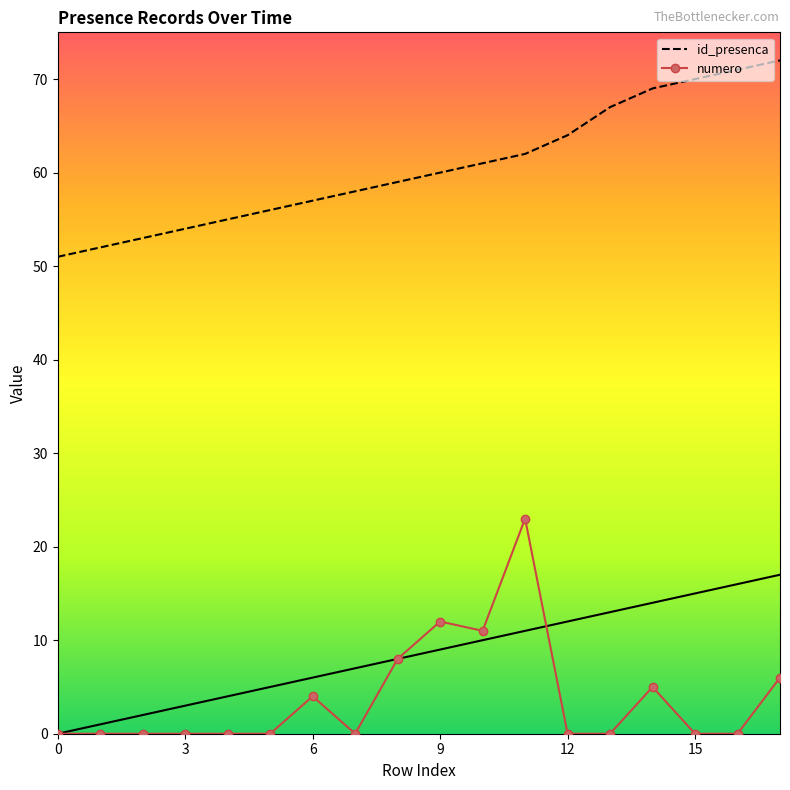

How many values in the id_presenca series are below 60?

9